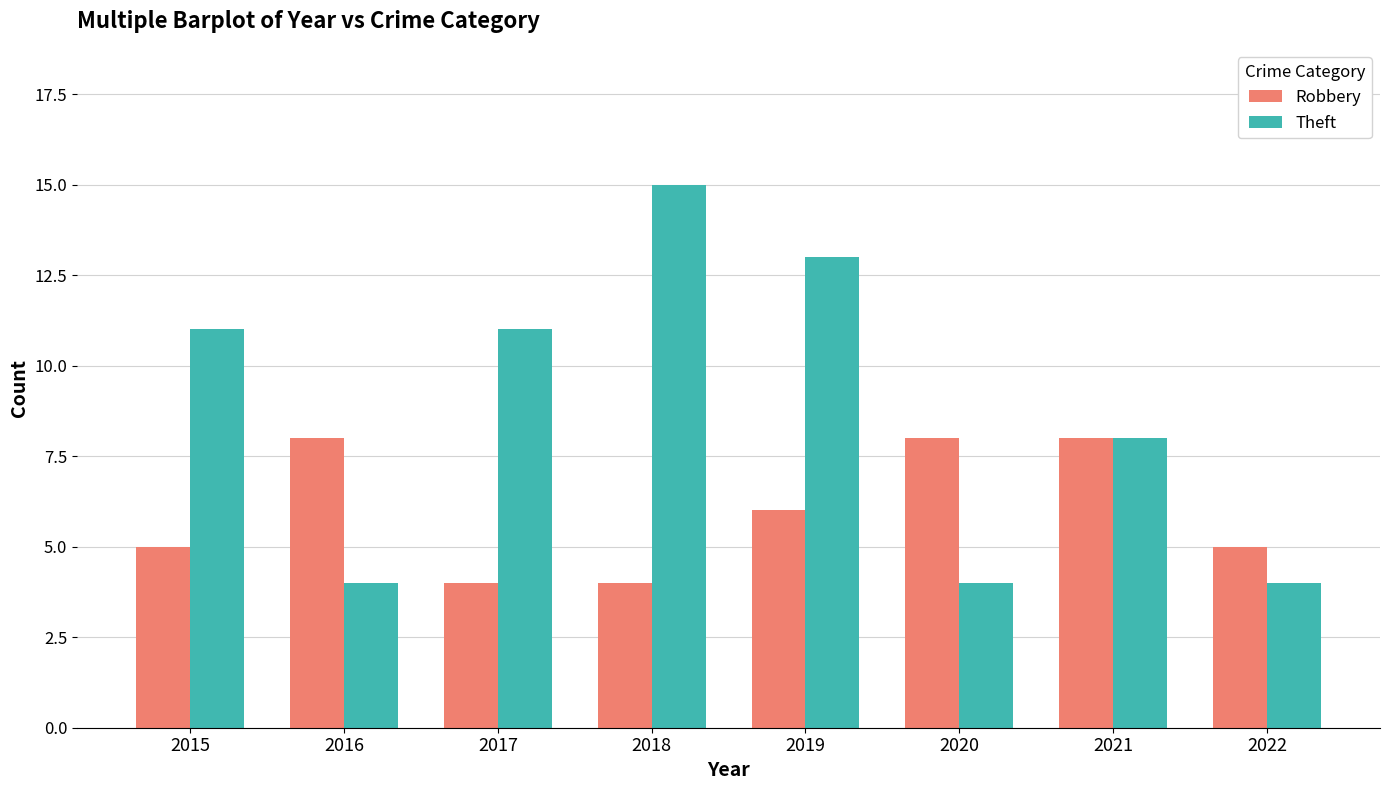

What is the spread (max minus min) of values at 2015?

6